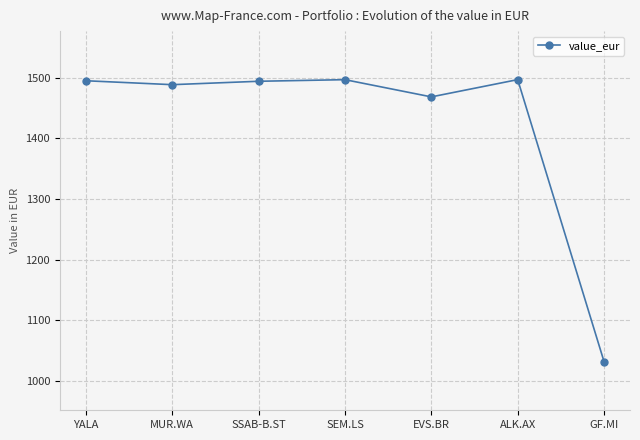

Between GF.MI and SEM.LS, which is larger?

SEM.LS